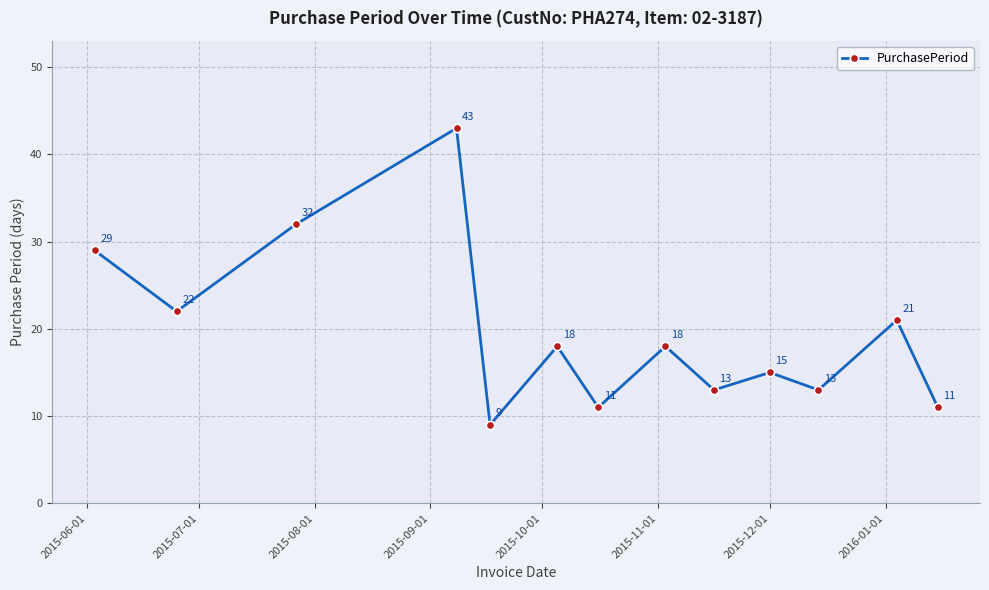

True or false: there are more than 1 points higher than both neighbors.

True